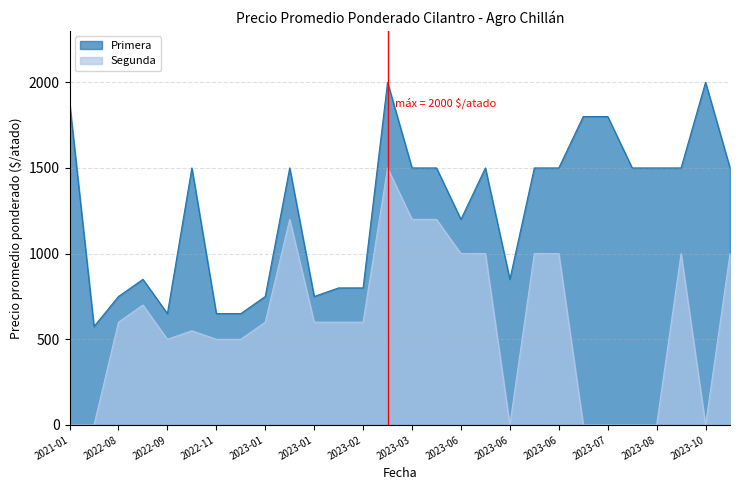

What is the total value across all series at 2023-10-06?

2000